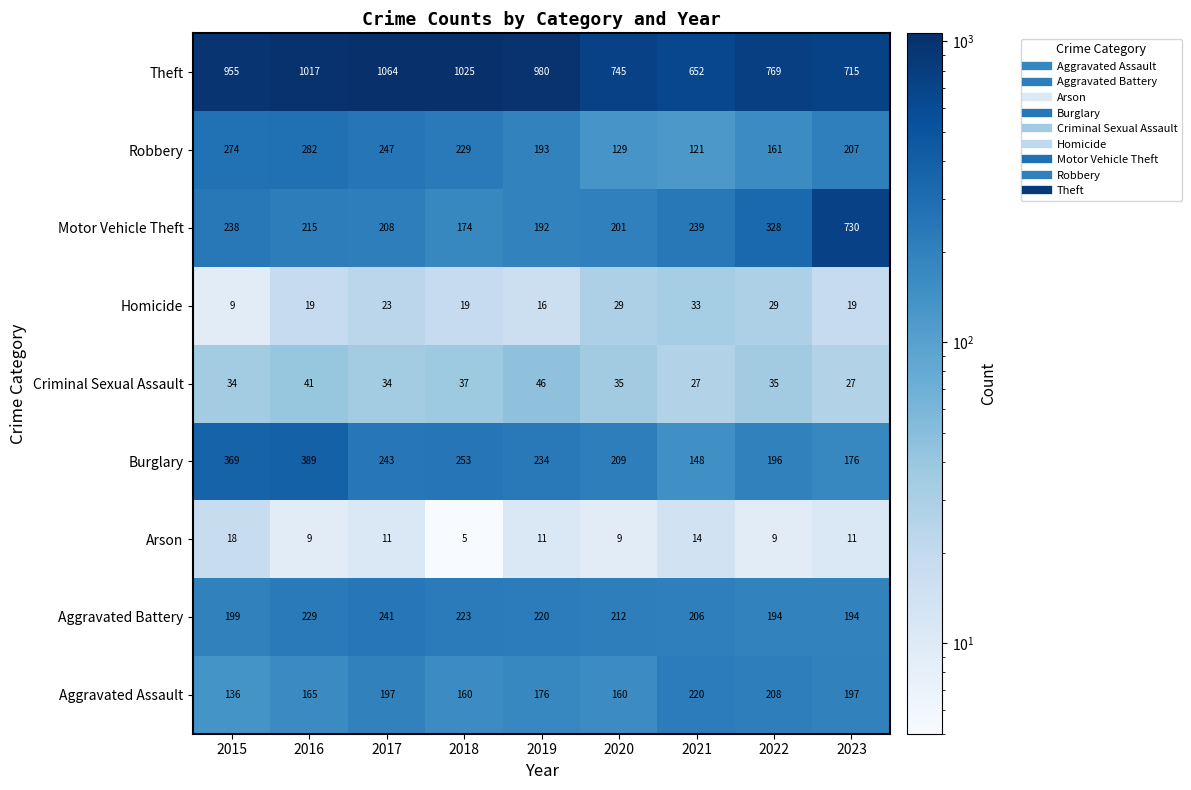

The Arson series shows 11 at 2023. True or false?

True